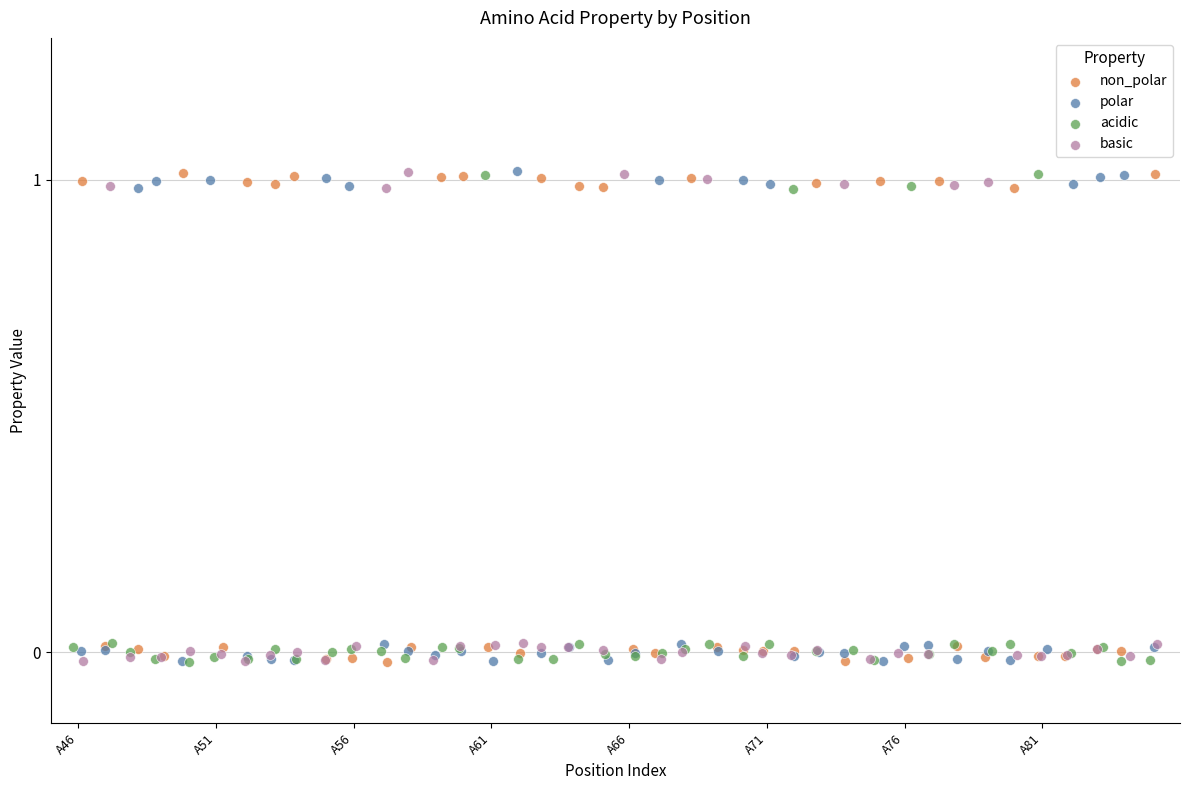

What are all the series names shown in the legend?

non_polar, polar, acidic, basic